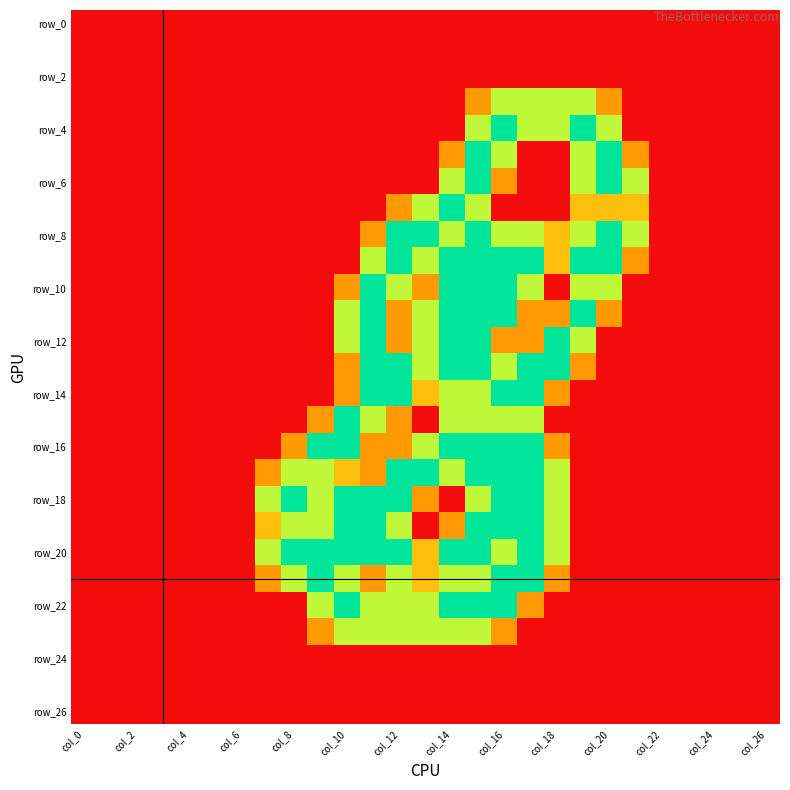

Which series has the largest total across all categories?

row_20